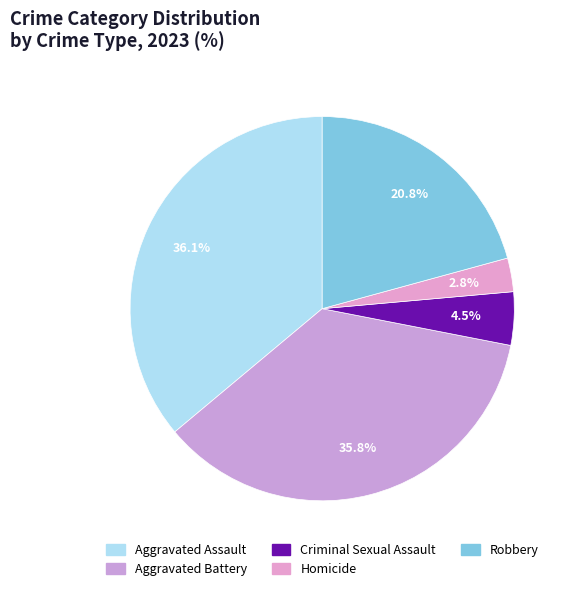

To the nearest percent, what is the average slice percentage?

20%